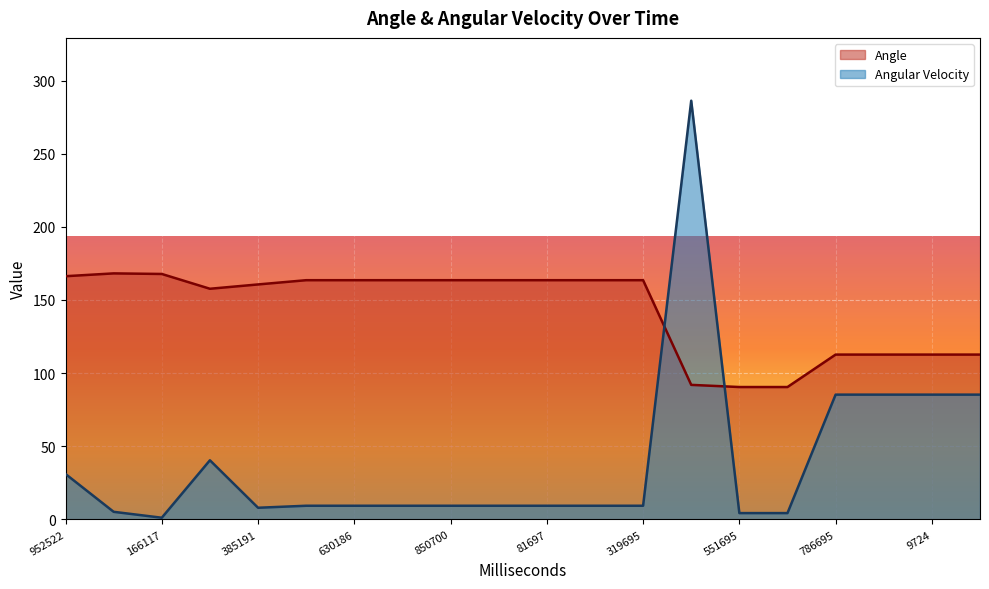

What is the label of the 18th point from the left?

895724